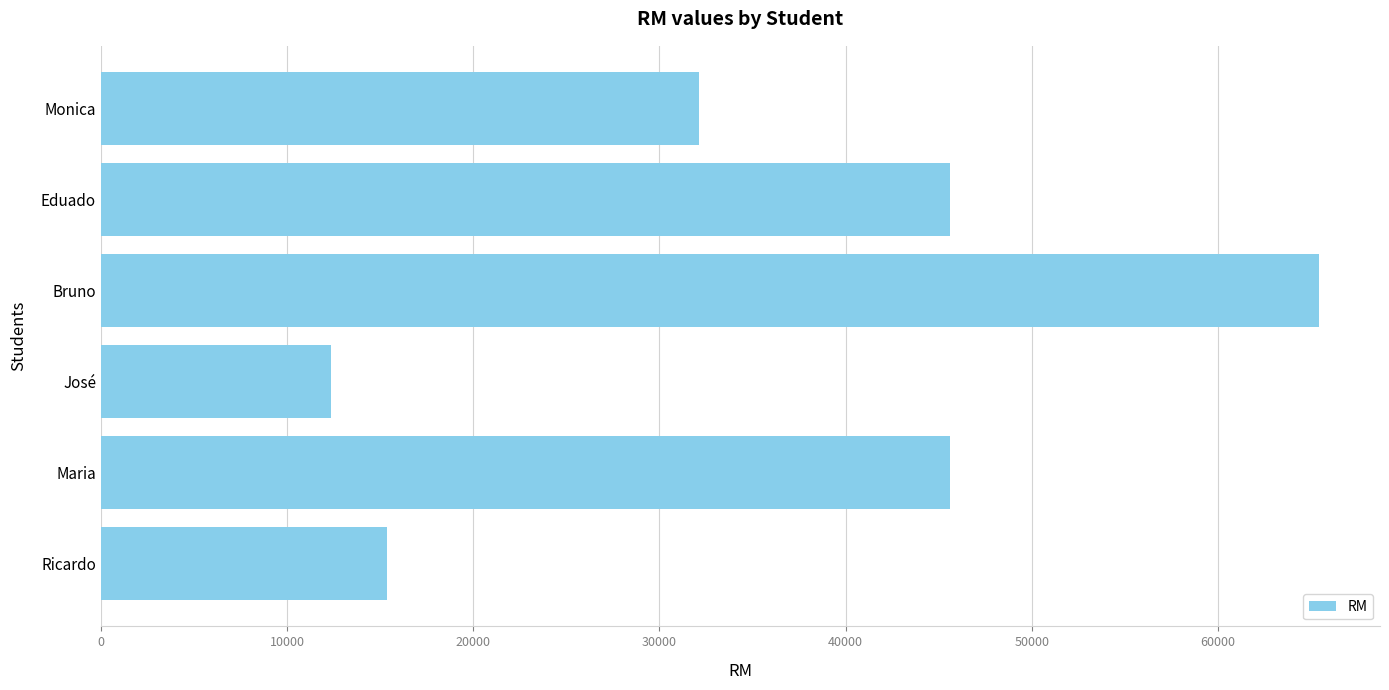

What is the approximate value at José, to the nearest 100?

12300